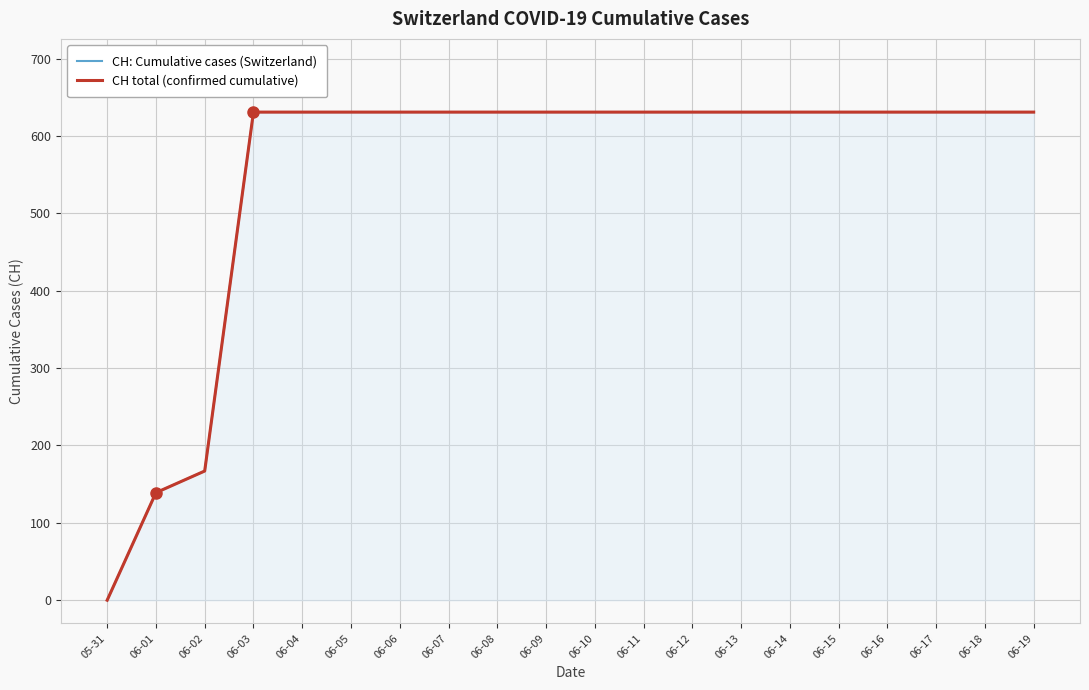

List the labels in order of CH: Cumulative cases (Switzerland) value, largest first.

06-03, 06-04, 06-05, 06-06, 06-07, 06-08, 06-09, 06-10, 06-11, 06-12, 06-13, 06-14, 06-15, 06-16, 06-17, 06-18, 06-19, 06-02, 06-01, 05-31